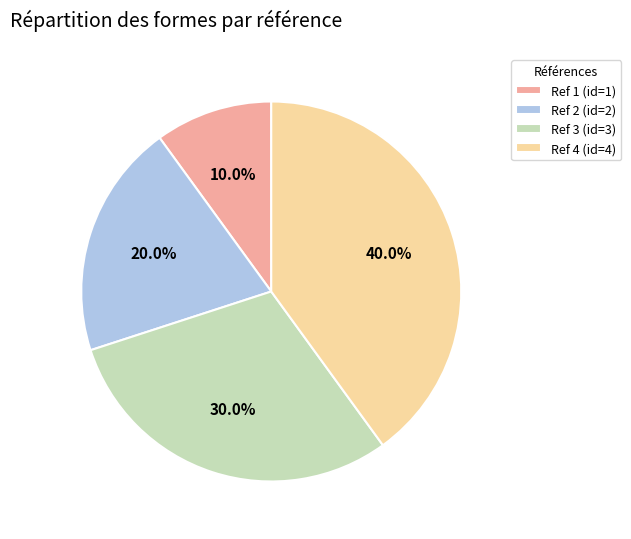

Rank the categories by value from highest to lowest.

Ref 4 (id=4), Ref 3 (id=3), Ref 2 (id=2), Ref 1 (id=1)